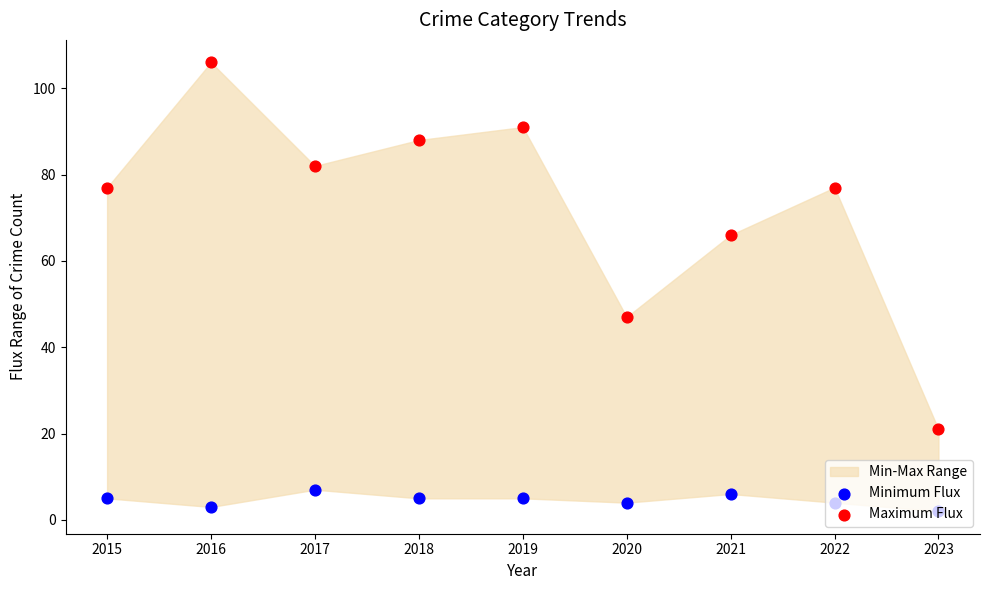

Which series reaches the maximum Y coordinate?

Maximum Flux